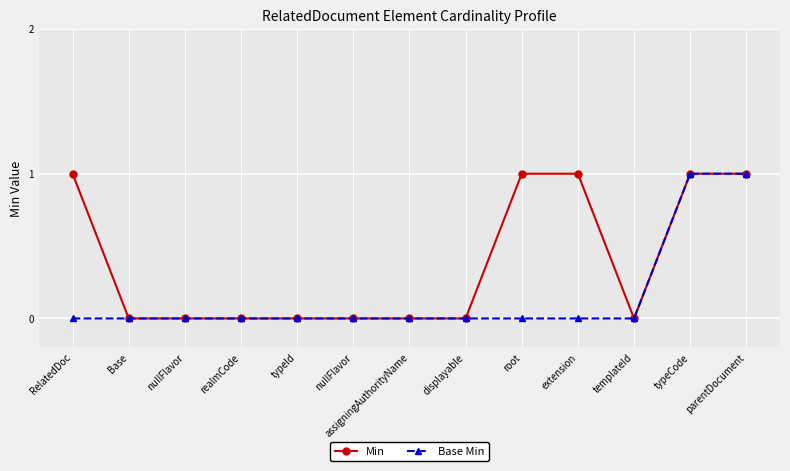

How many Min values are between 0 and 1?

13